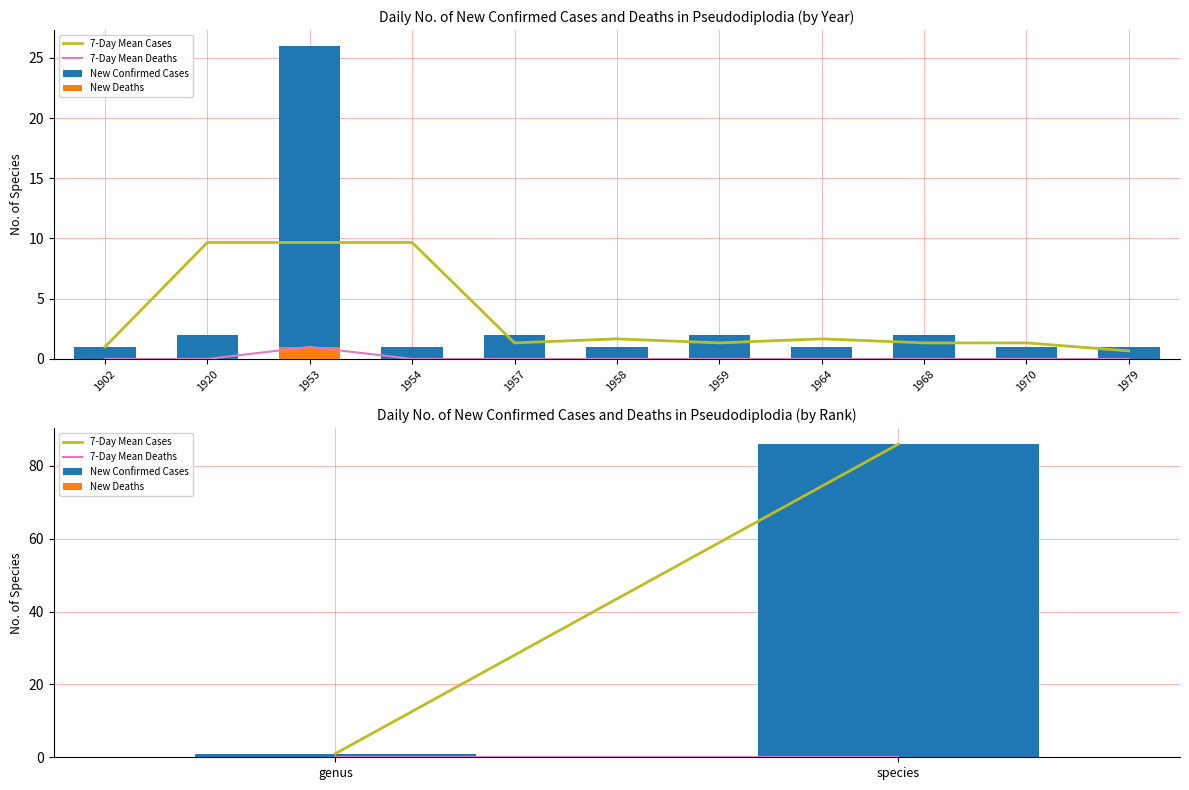

How many distinct data groups are displayed?

4